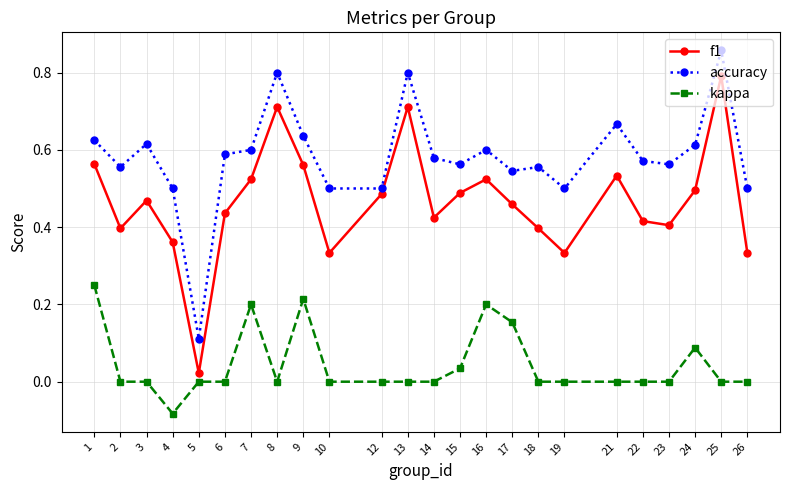

At which category does f1 reach its first local peak?

3